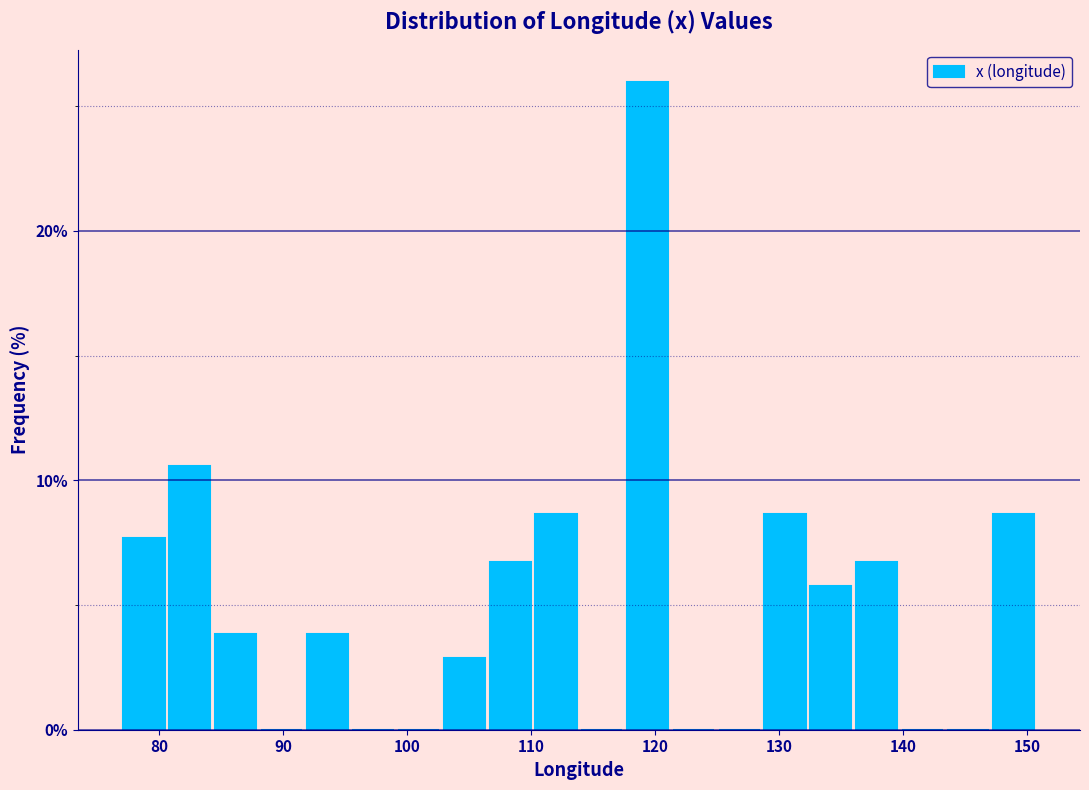

Read against the x-axis, roughly where is the centre of the tallest bar?

119